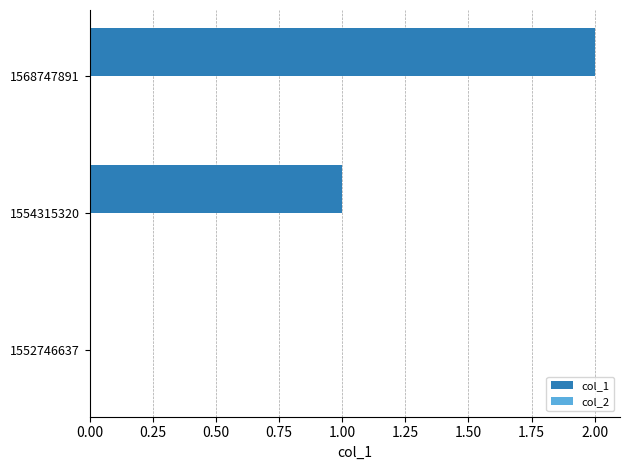

Are the bars horizontal?

Yes